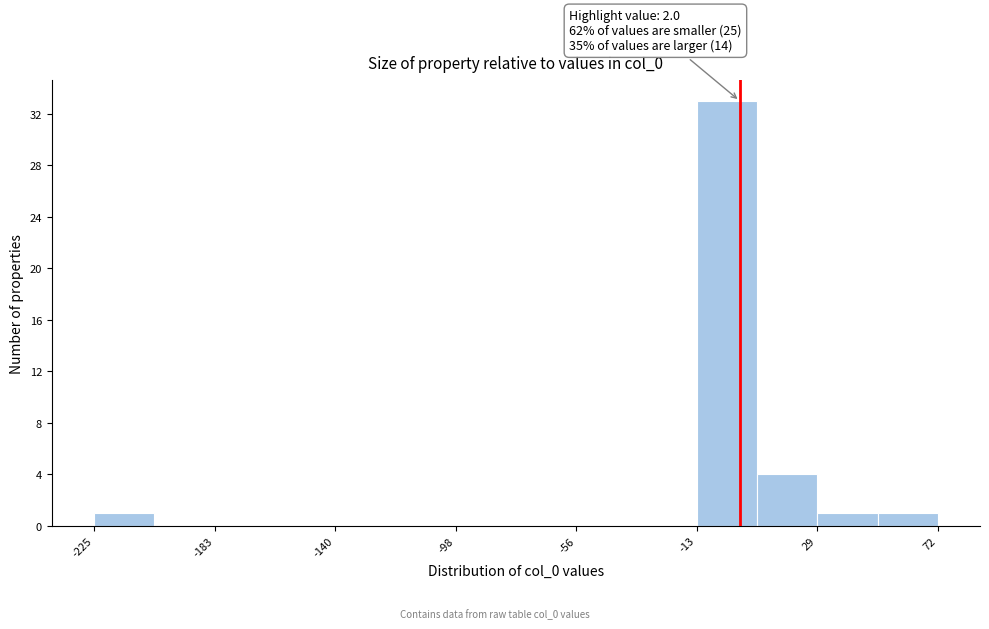

Over which range of the x-axis is the bar tallest?

-15 to 10